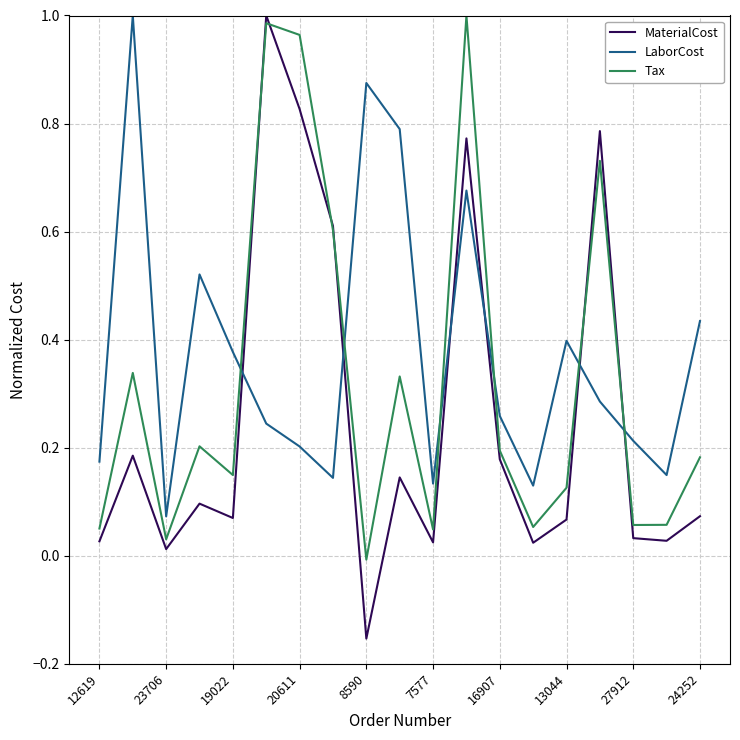

List the series in order of their overall mean, lowest first.

MaterialCost, Tax, LaborCost